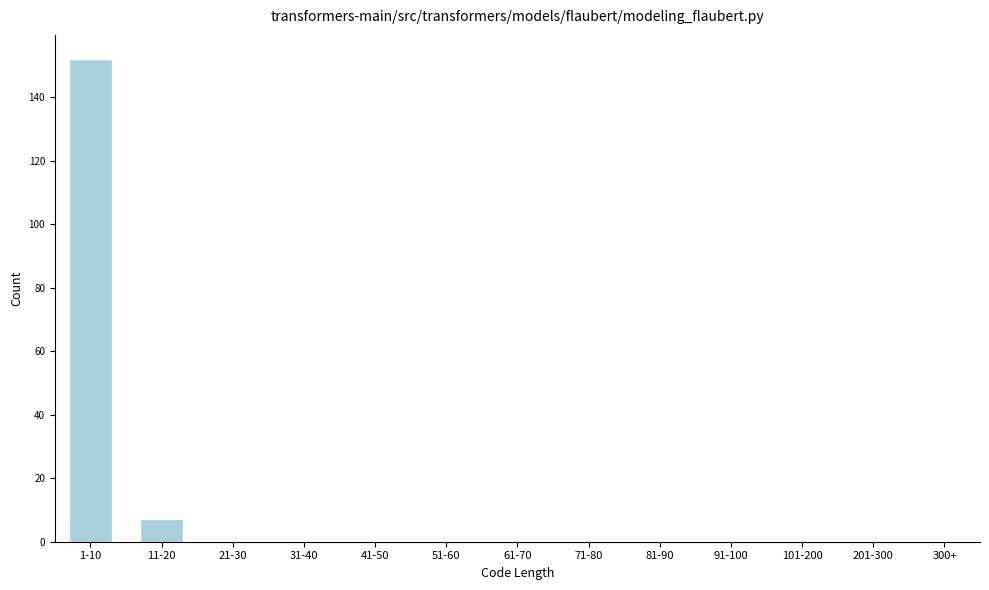

Reading left to right, extract all data points from this chart.

1-10=152	11-20=7	21-30=0	31-40=0	41-50=0	51-60=0	61-70=0	71-80=0	81-90=0	91-100=0	101-200=0	201-300=0	300+=0